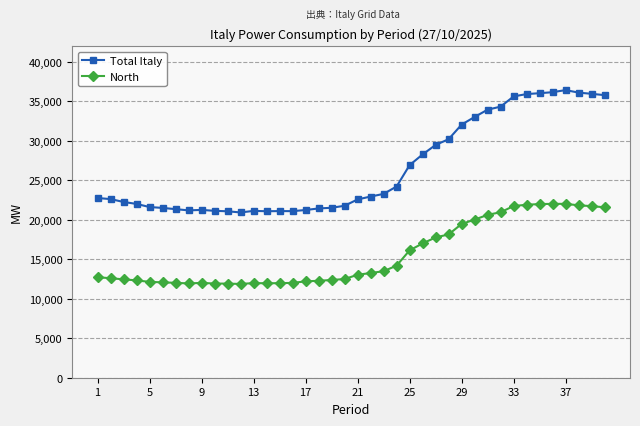

Which series has the widest spread of values?

Total Italy